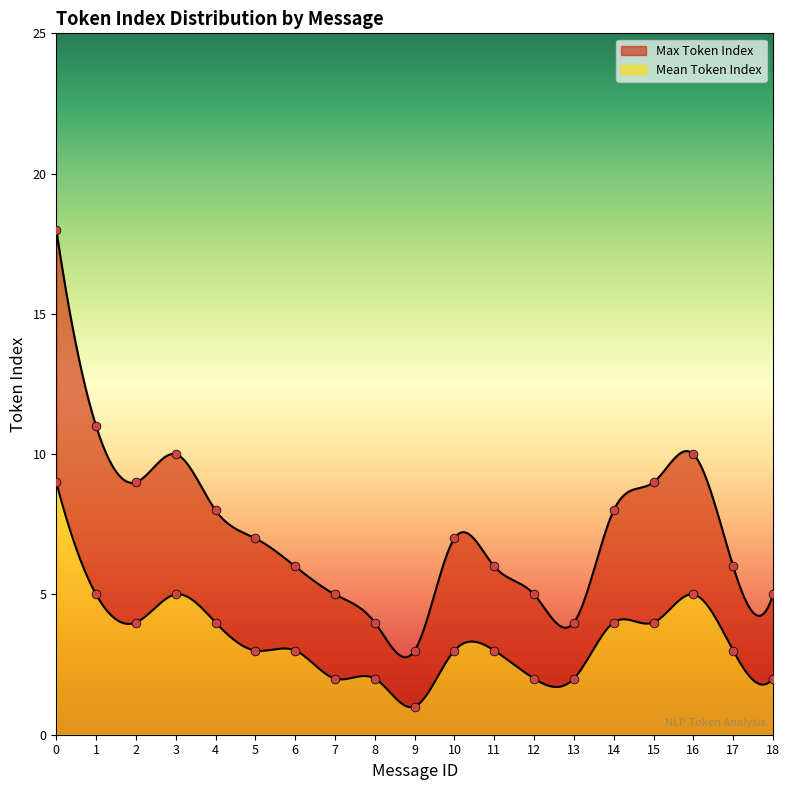

What are all the series names shown in the legend?

Max Token Index, Mean Token Index